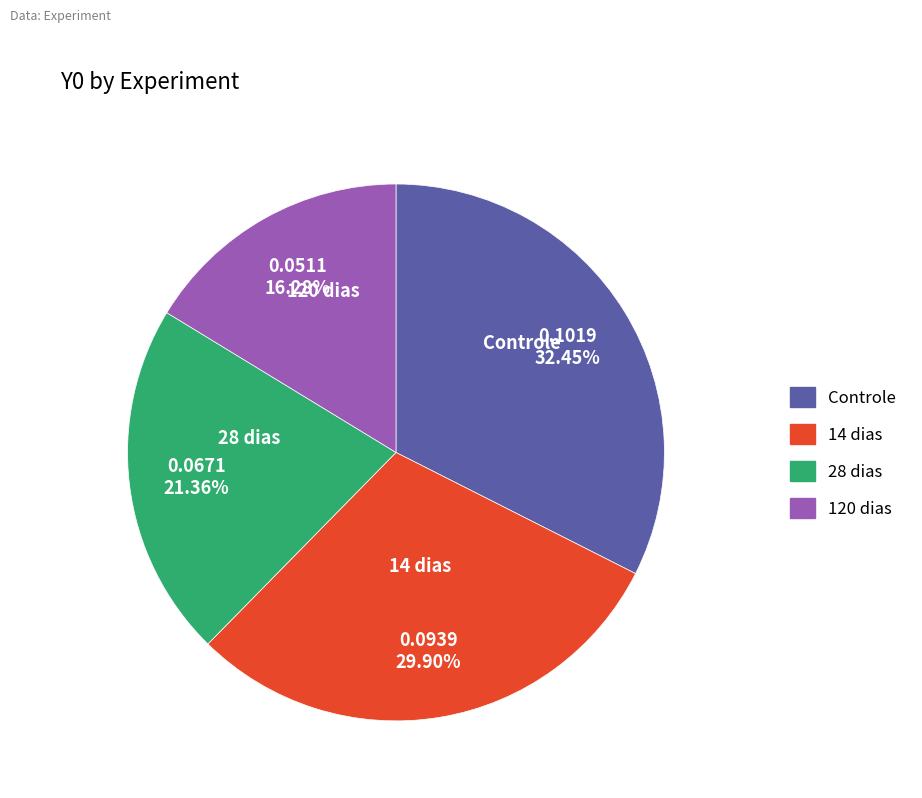

Does 14 dias account for over 50% of the chart?

No